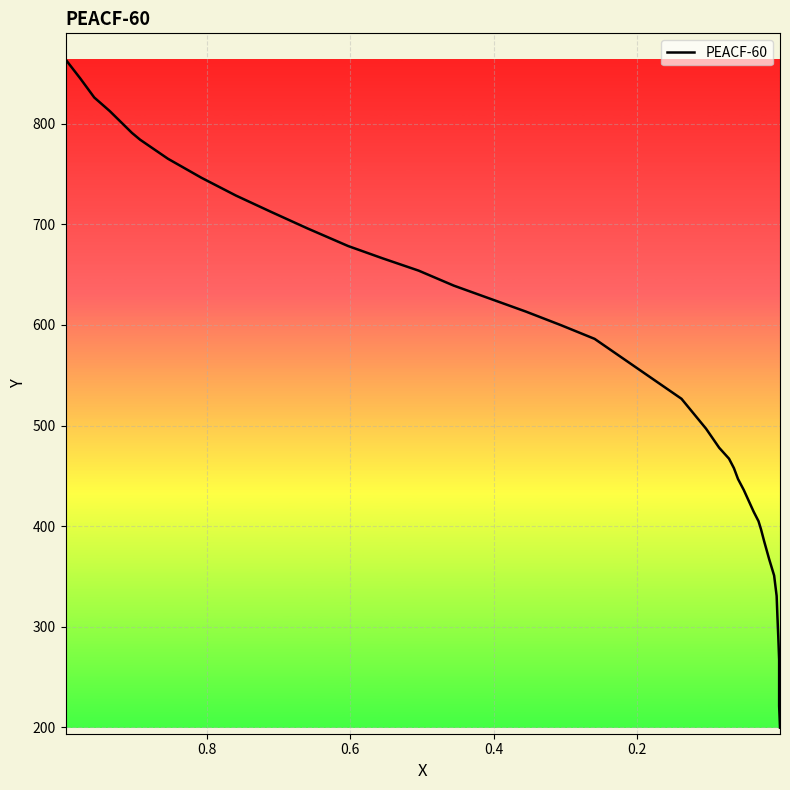

Reading right to left, transcribe all the data shown in this chart.

199.8	221.4	244.3	267.3	290.2	310.5	330.7	351.0	367.2	384.7	396.9	405.0	414.4	425.2	436.0	446.8	457.6	467.1	477.9	496.8	526.6	586.1	599.7	613.2	639.0	653.9	666.1	678.3	696.0	712.2	728.5	746.1	765.1	784.0	790.8	812.4	825.9	844.8	863.8